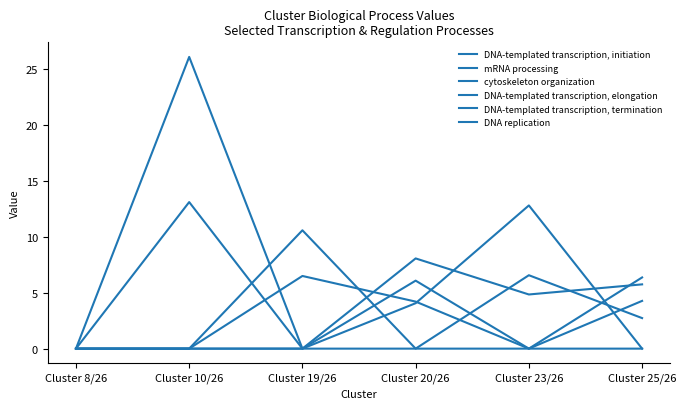

At which category does mRNA processing reach its first local peak?

Cluster 19/26